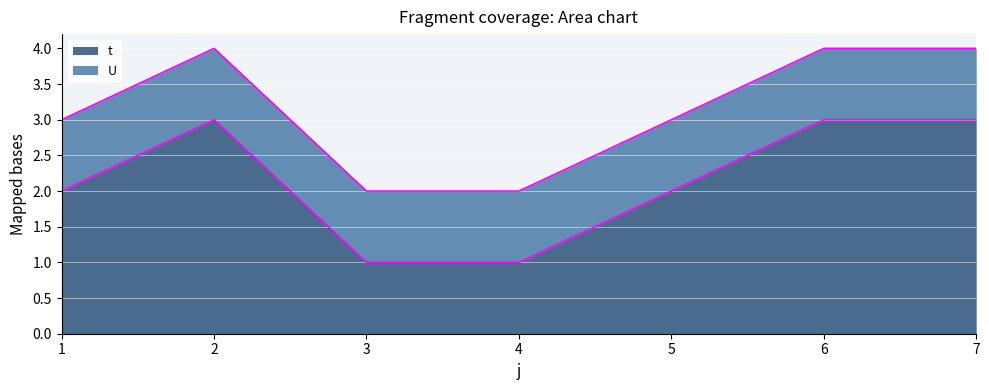

Which has a higher value, 1 or 5?

1